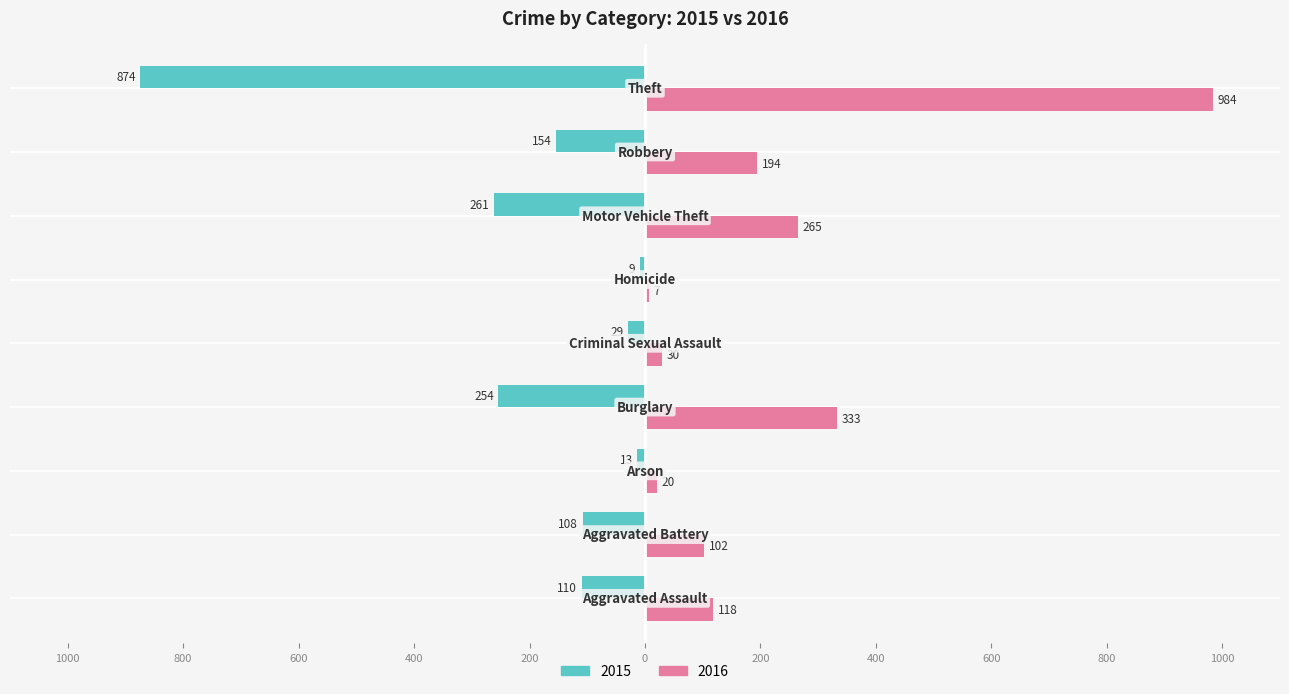

Where does the 2015 series first go above -110?

Aggravated Battery